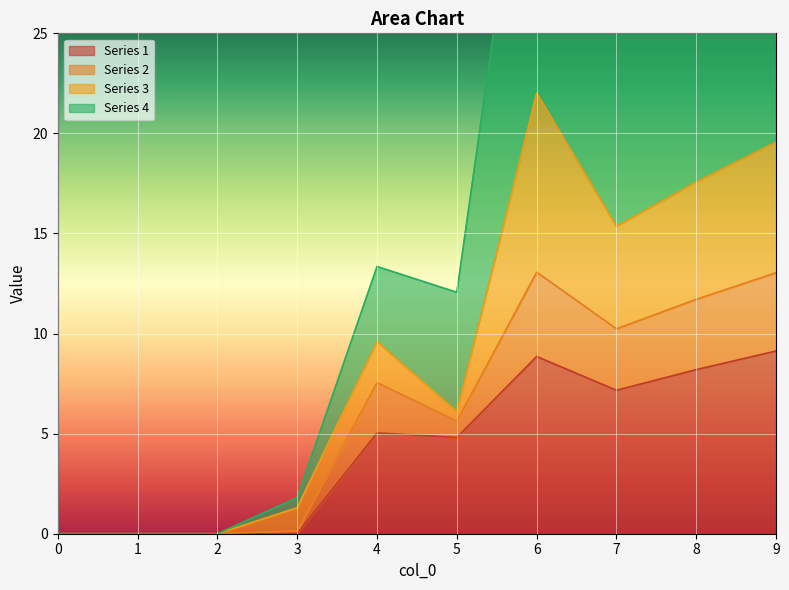

What is the maximum value for 1?

9.1